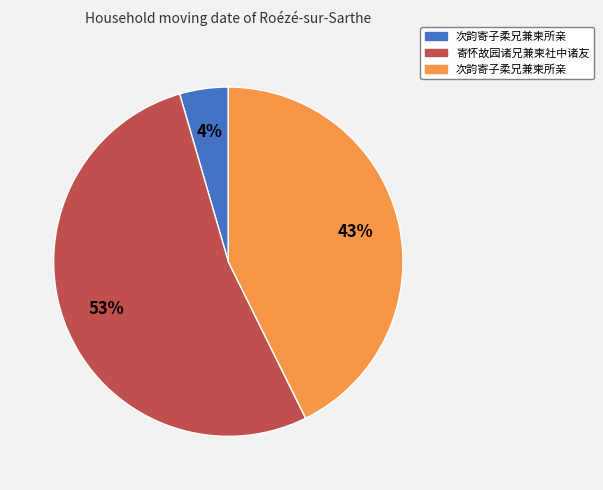

To the nearest percent, what is the average slice percentage?

33%